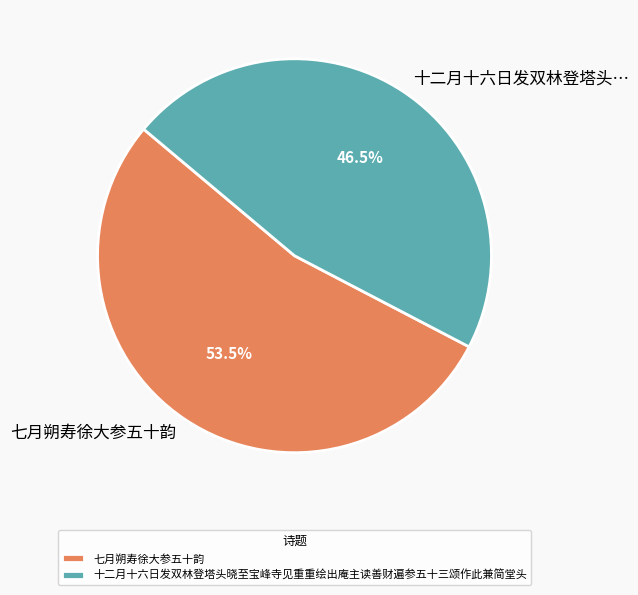

Between 十二月十六日发双林登塔头晓至宝峰寺见重重绘出庵主读善财遍参五十三颂作此兼简堂头 and 七月朔寿徐大参五十韵, which is larger?

七月朔寿徐大参五十韵